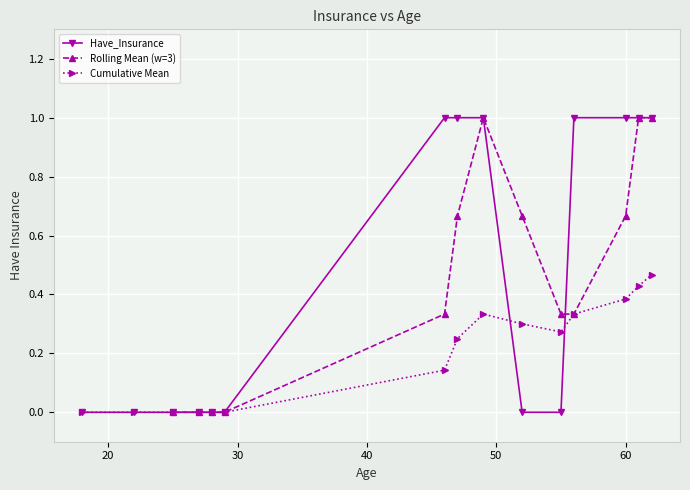

True or false: Cumulative Mean has more than 0 points higher than both neighbors.

True